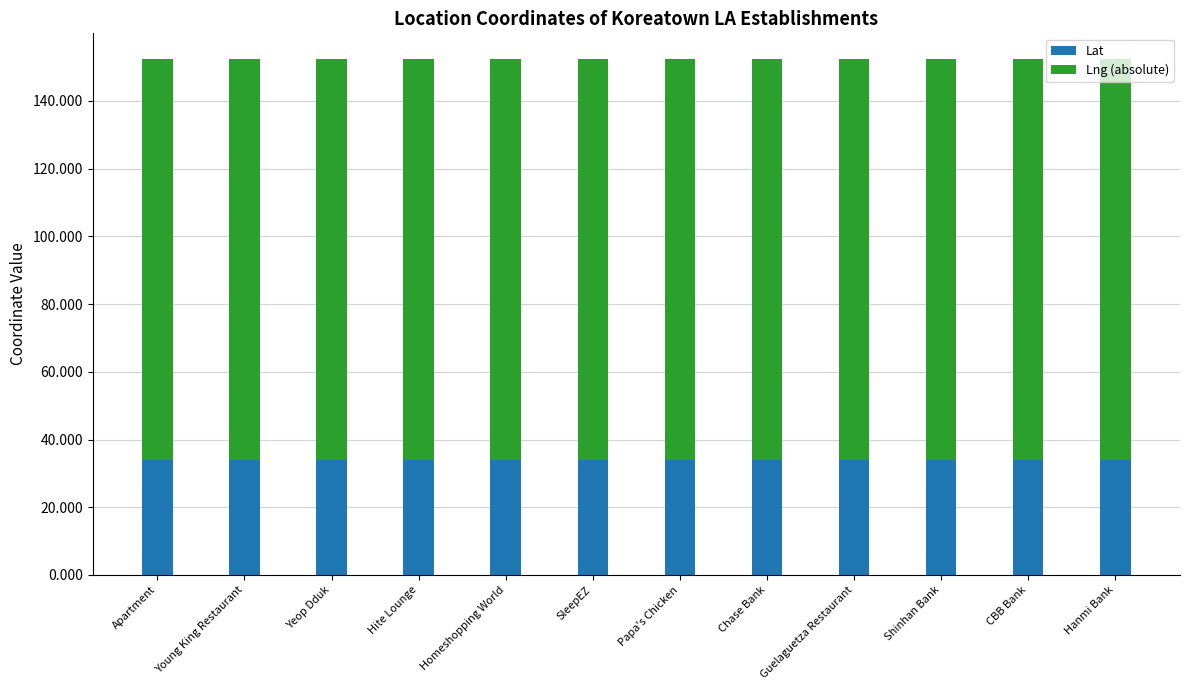

The Lat series shows 34.1 at CBB Bank. True or false?

True